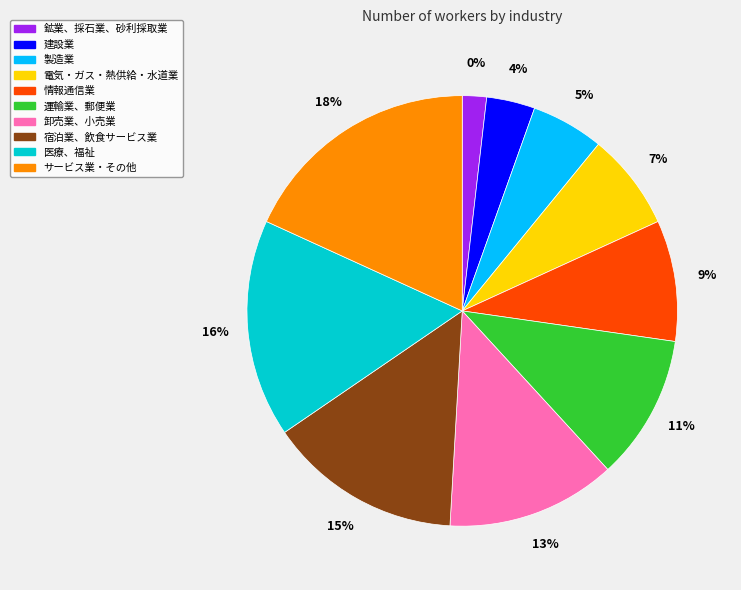

Which slice is the smallest?

鉱業、採石業、砂利採取業